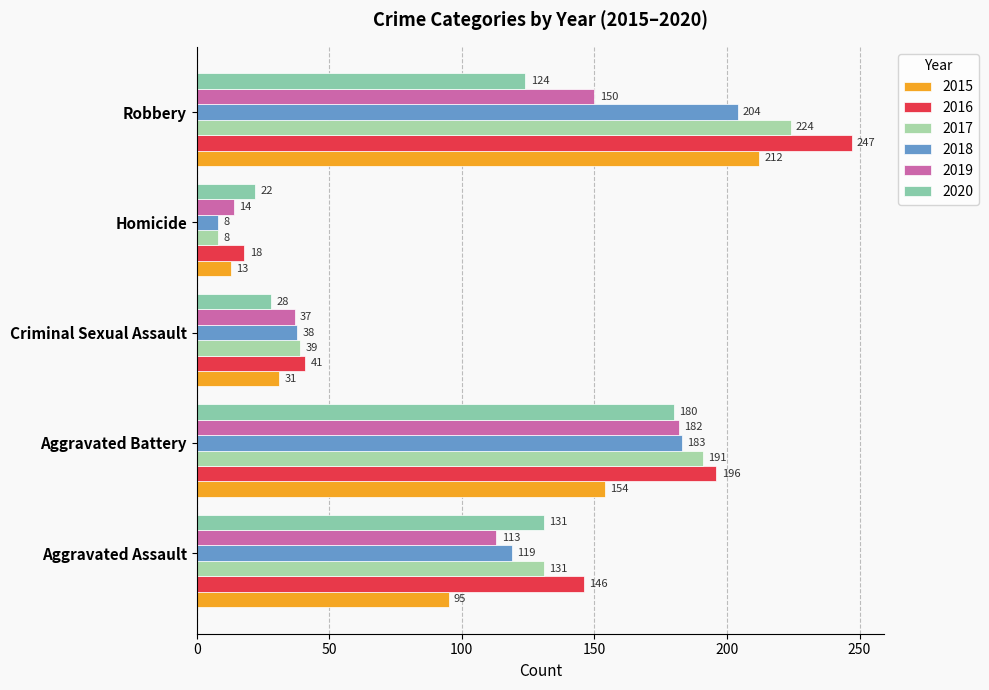

True or false: 2017 has a value of 10 at Criminal Sexual Assault.

False